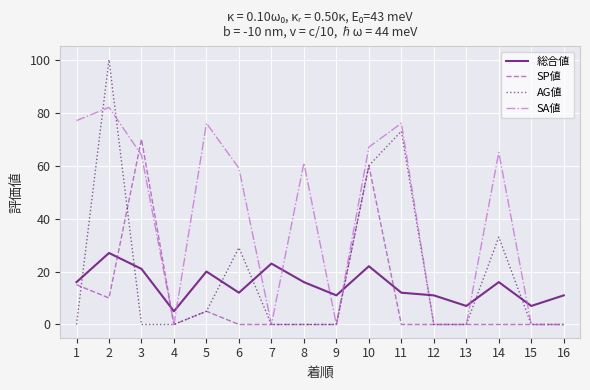

Which series has the largest range (max minus min)?

AG値